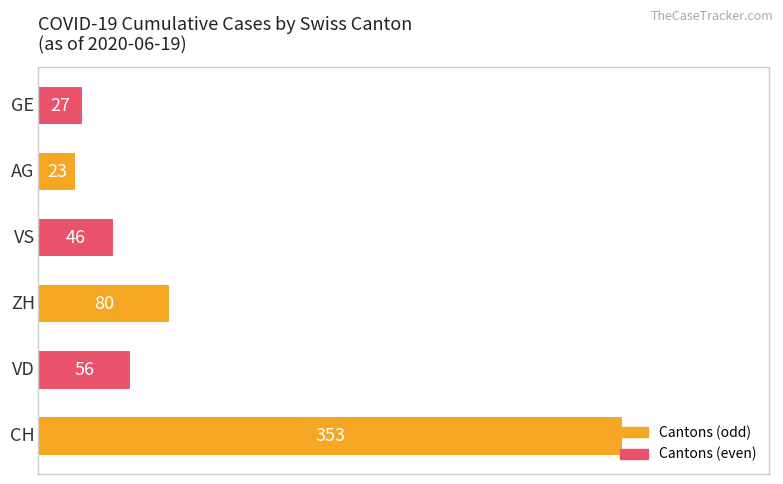

What is the sum of all values?

585